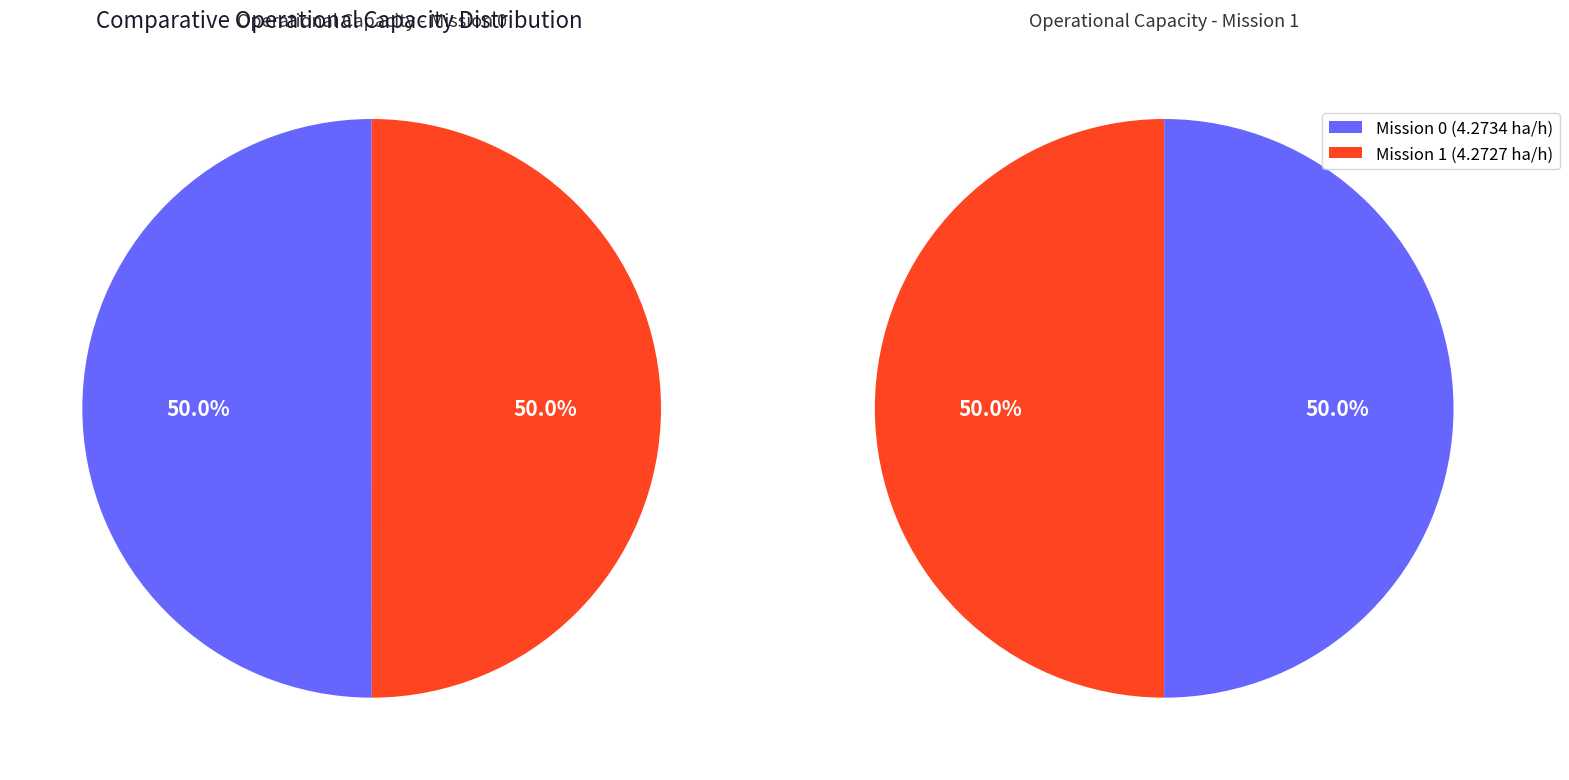

What percentage is NOT represented by 0?

50.0%